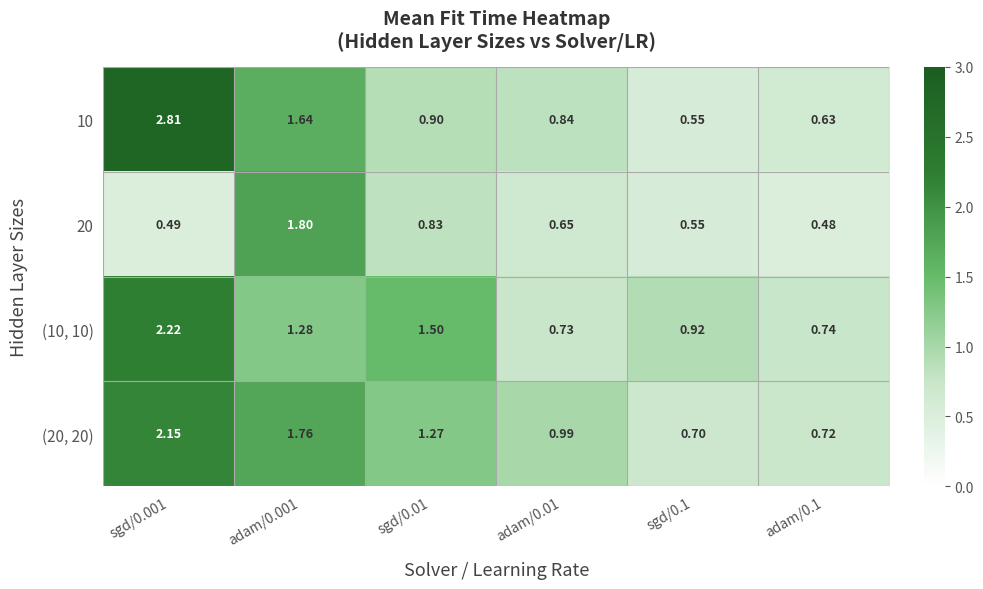

Is the value of 10 at sgd/0.001 greater than the value of (10, 10) at sgd/0.1?

Yes